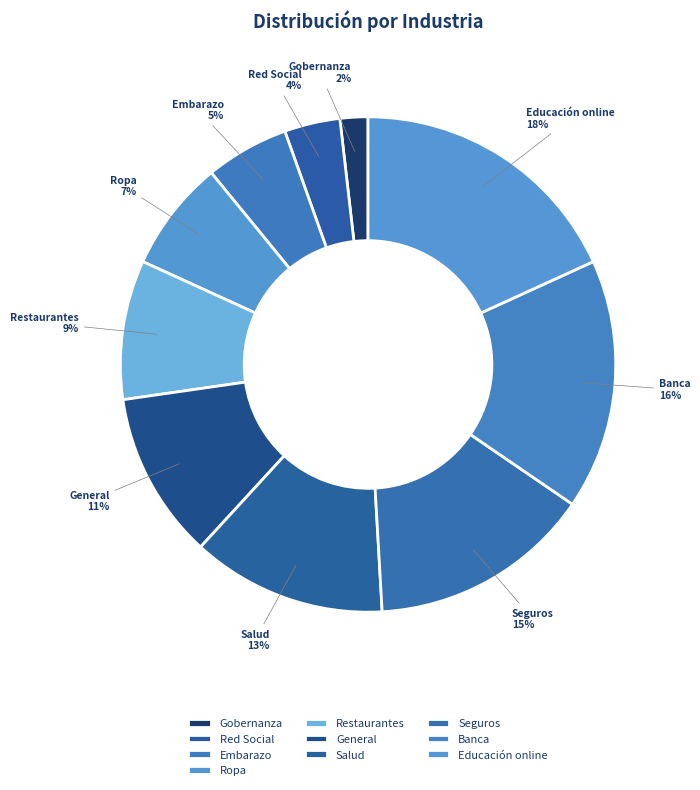

How many segments does this pie chart have?

10